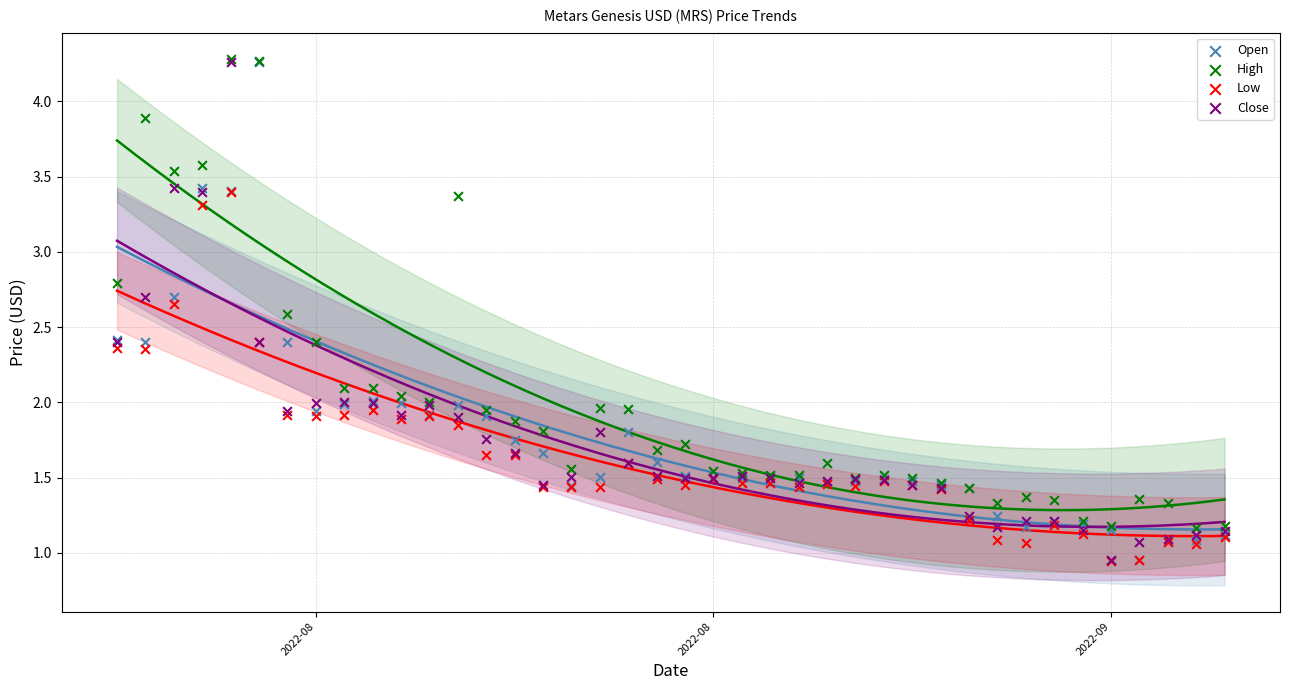

What are all the series names shown in the legend?

Open, High, Low, Close